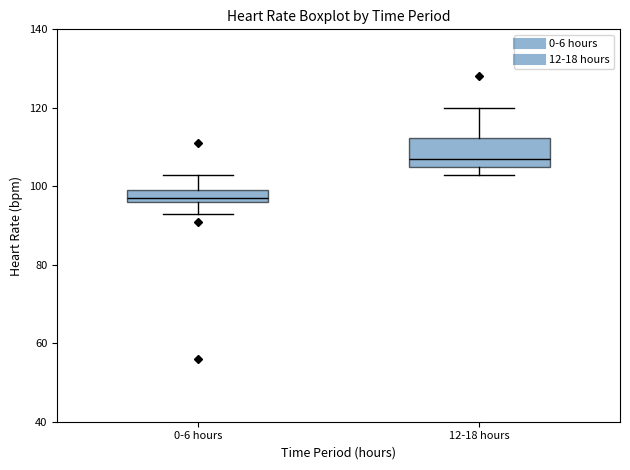

Which box has the highest median line?

12-18 hours